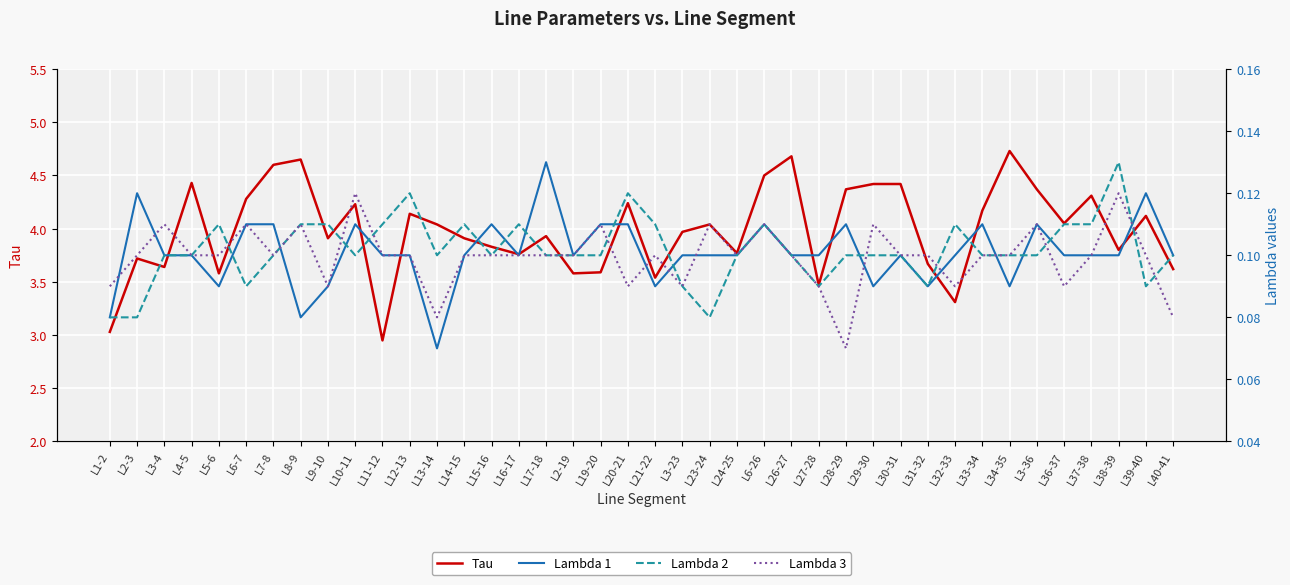

The value of Lambda 2 at L37-38 is 0.1. True or false?

True